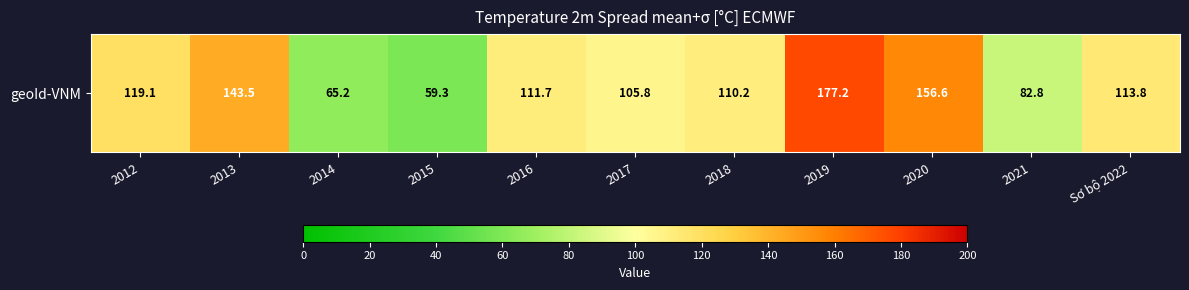

The chart shows a value of 131.9 at 2021. True or false?

False